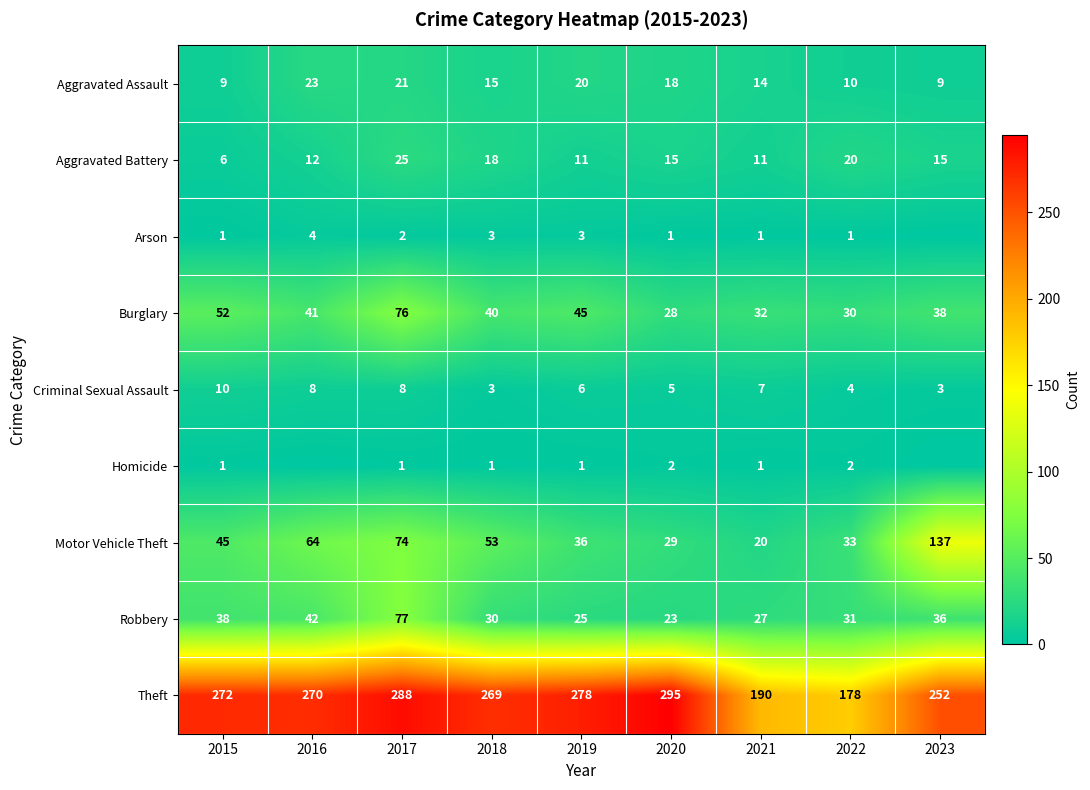

Read the Theft value at 2021, to the nearest 5.

190